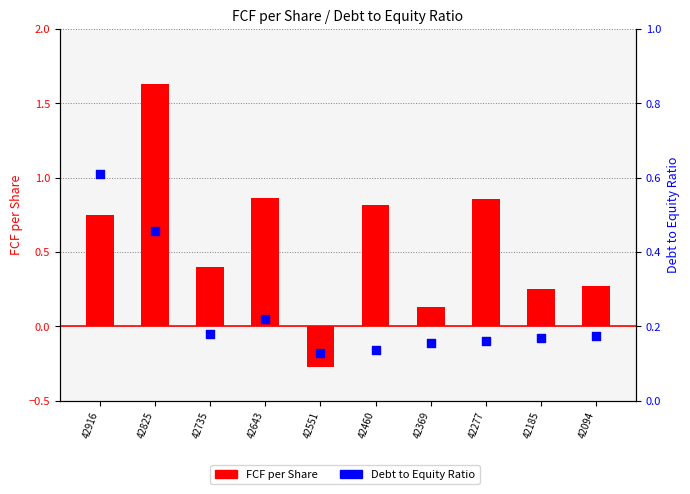

At how many categories does at least one series exceed 0?

10